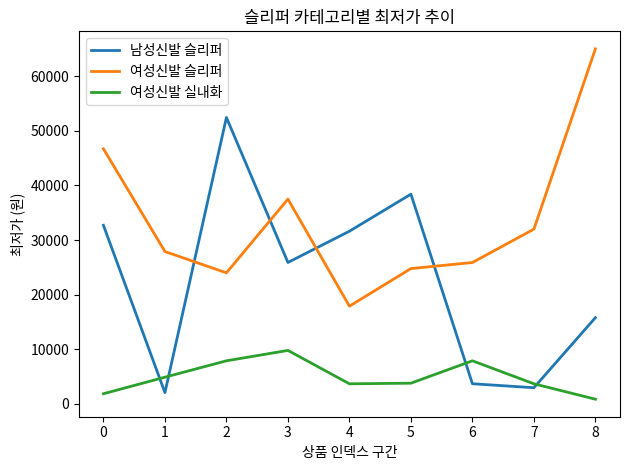

What is the smallest value displayed?

870